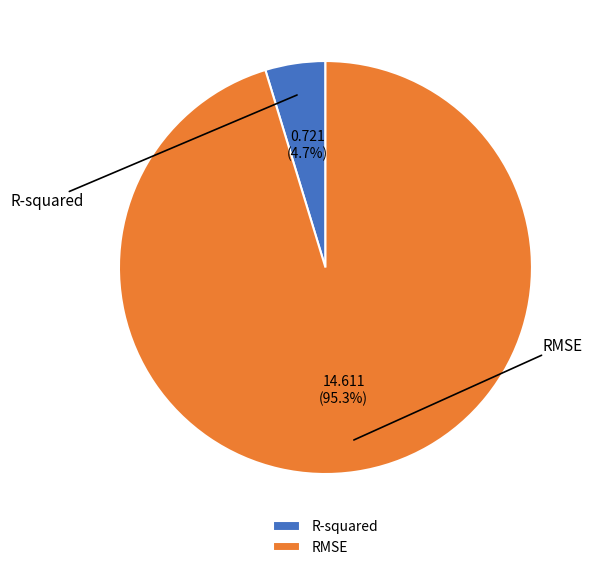

What percentage is NOT represented by R-squared?

95.3%